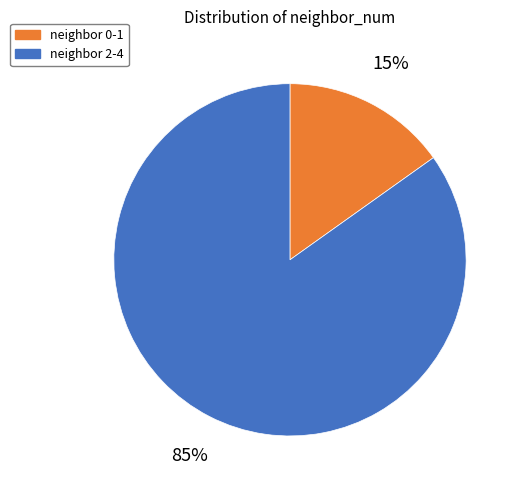

Is there a majority slice in this chart?

Yes